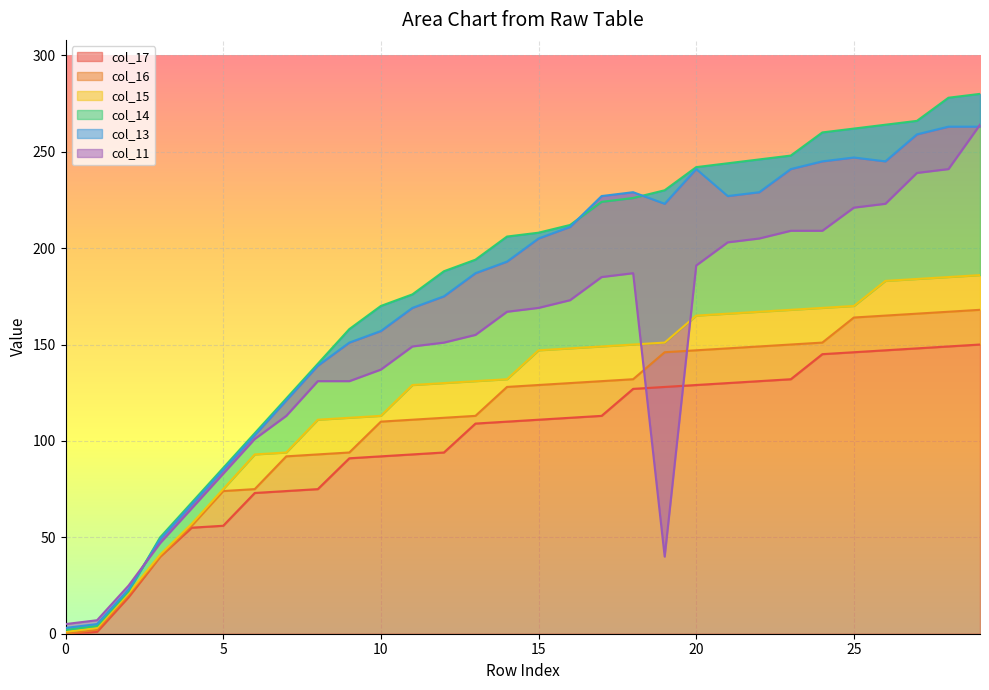

Rank the series at 8 from highest to lowest value.

col_14, col_13, col_11, col_15, col_16, col_17